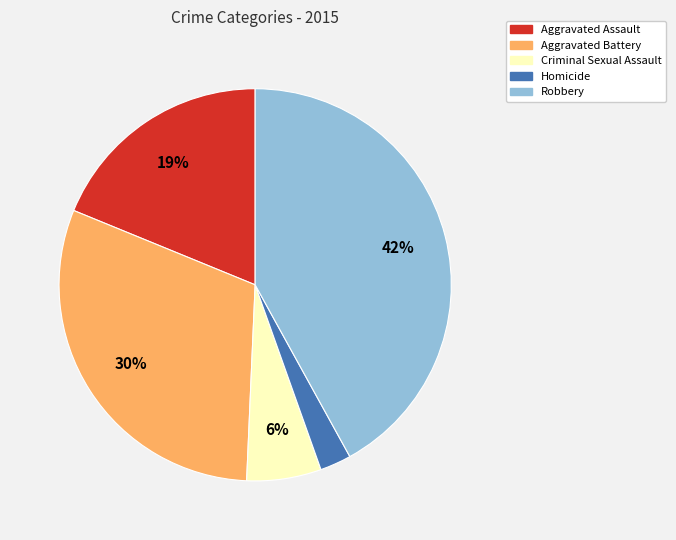

Does any single category account for the majority?

No